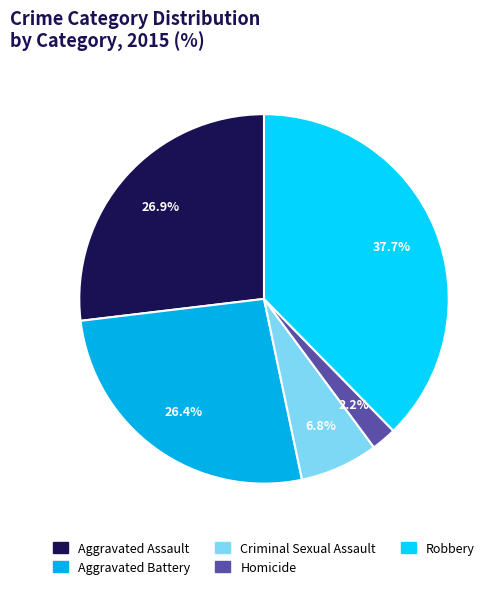

Combined, do Homicide and Criminal Sexual Assault account for over 50%?

No